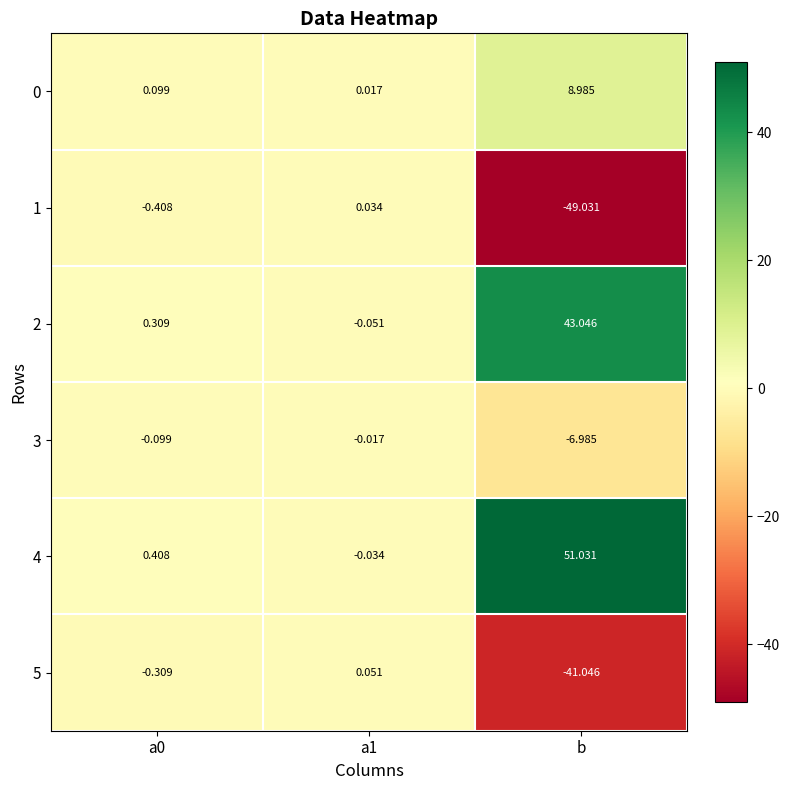

At which category is the sum across all series the highest?

b